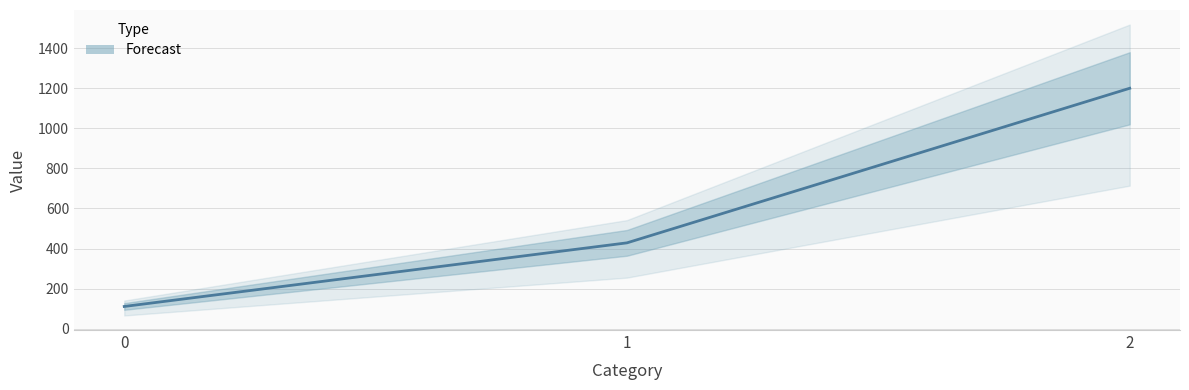

What is the sum of the values at 1 and 2?

1628.6